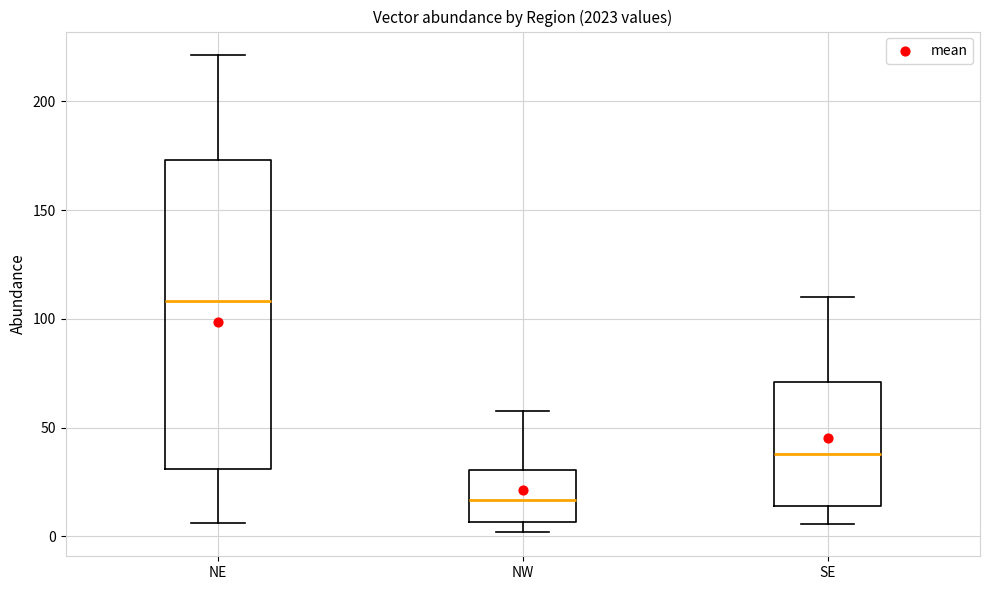

Where is the upper edge of the box for NE on the y-axis? The values are not printed on the chart, so give them approximately, as read against the axis.

175